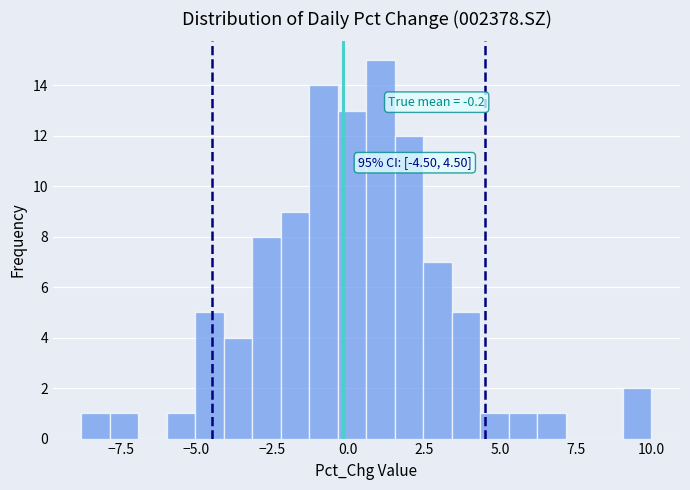

Read against the x-axis, roughly where is the centre of the tallest bar?

1.0